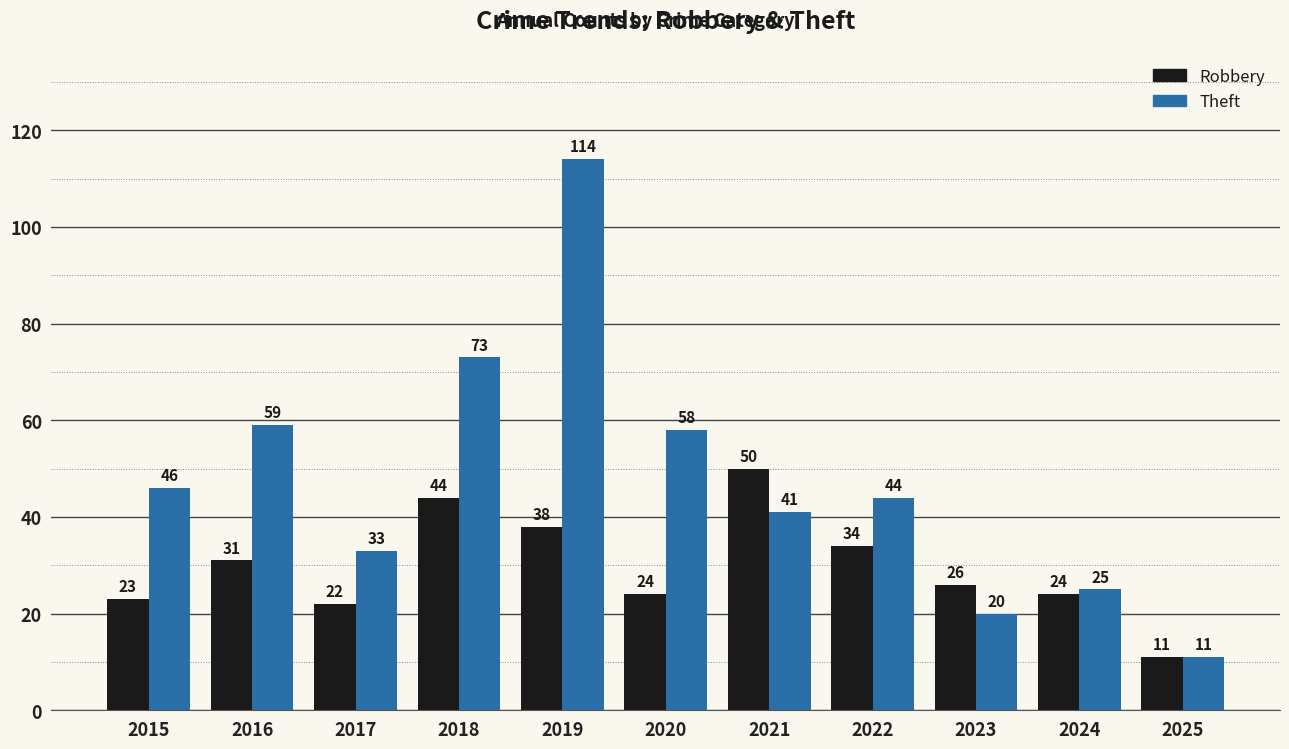

Is it true that Robbery equals 53 at 2022?

False